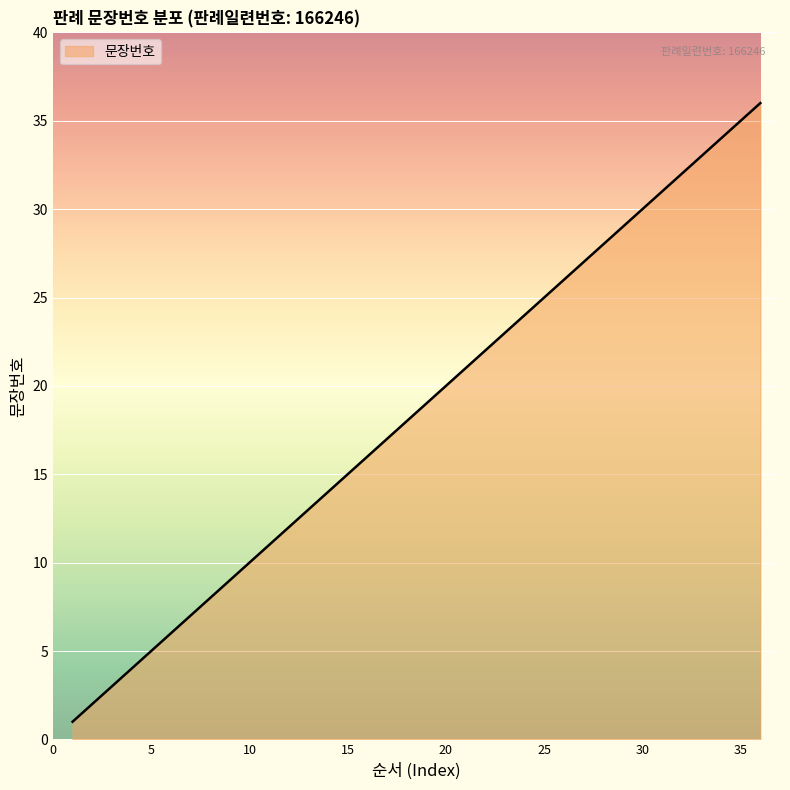

What is the greatest value displayed?

36